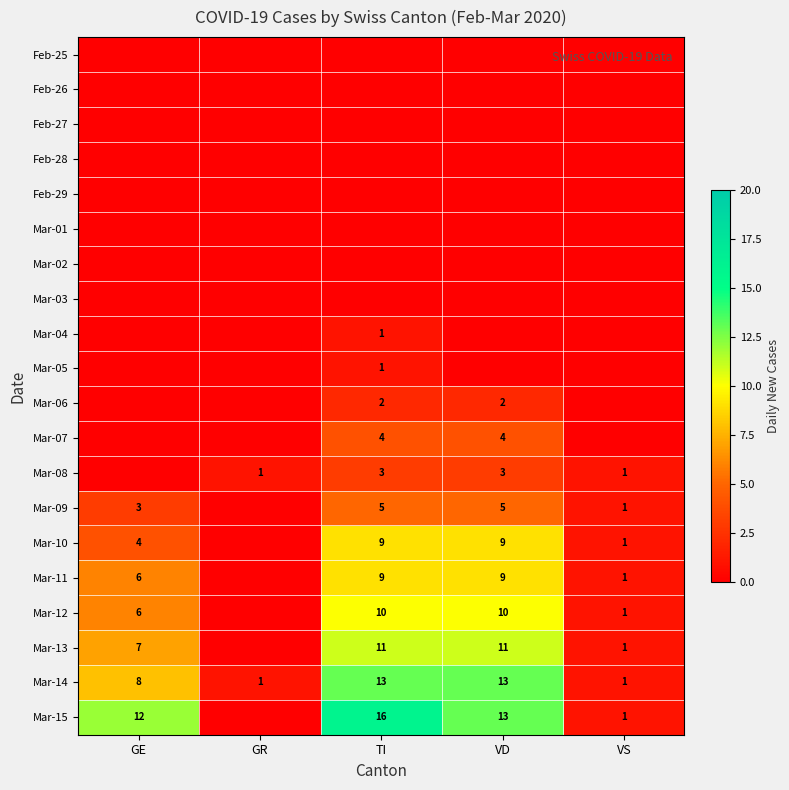

Is it true that Mar-14 equals 1 at VS?

True